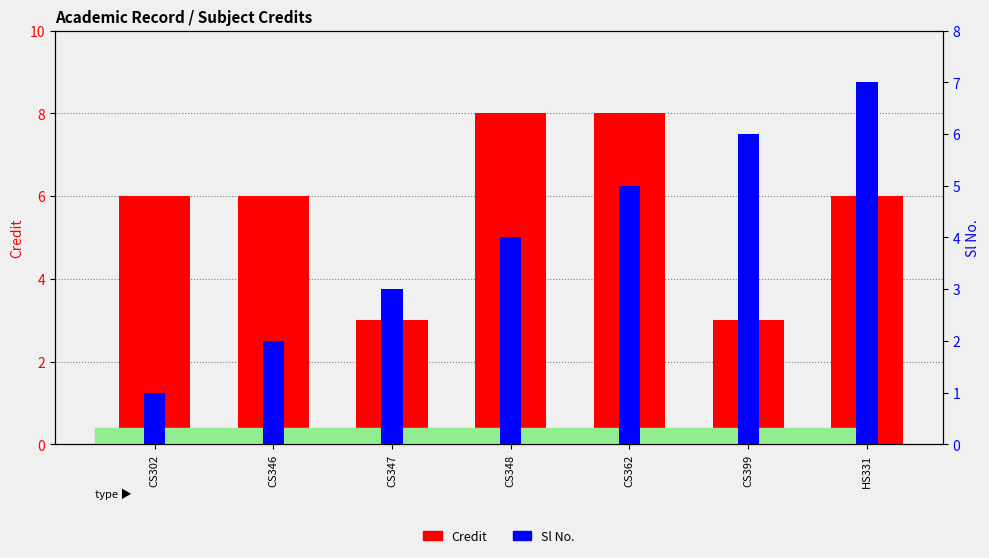

What is the maximum value for Sl No.?

7